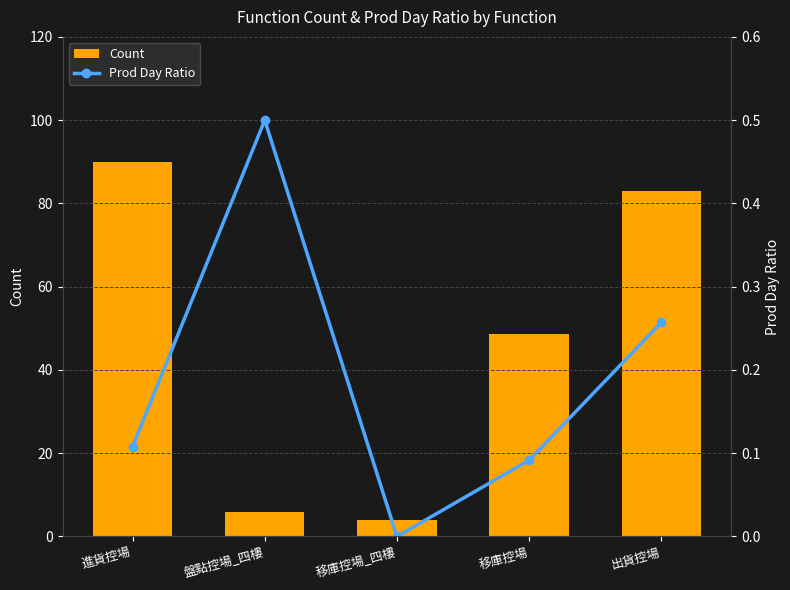

Which series changed the most between 進貨控場 and 移庫控場_四樓?

Count